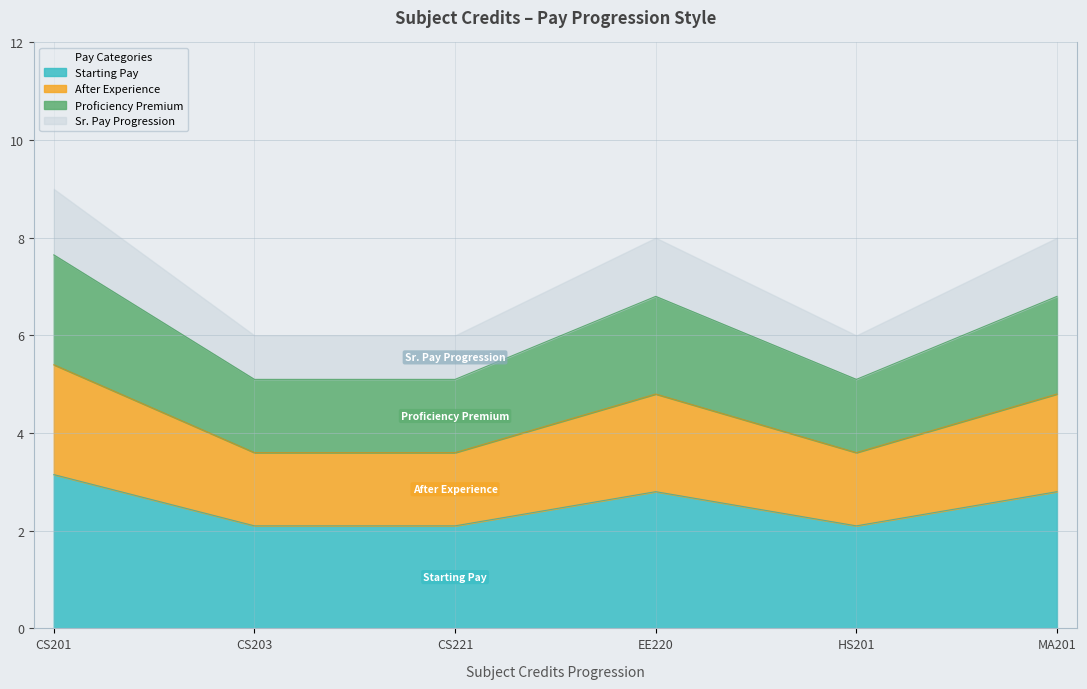

What position from the left is CS203?

2